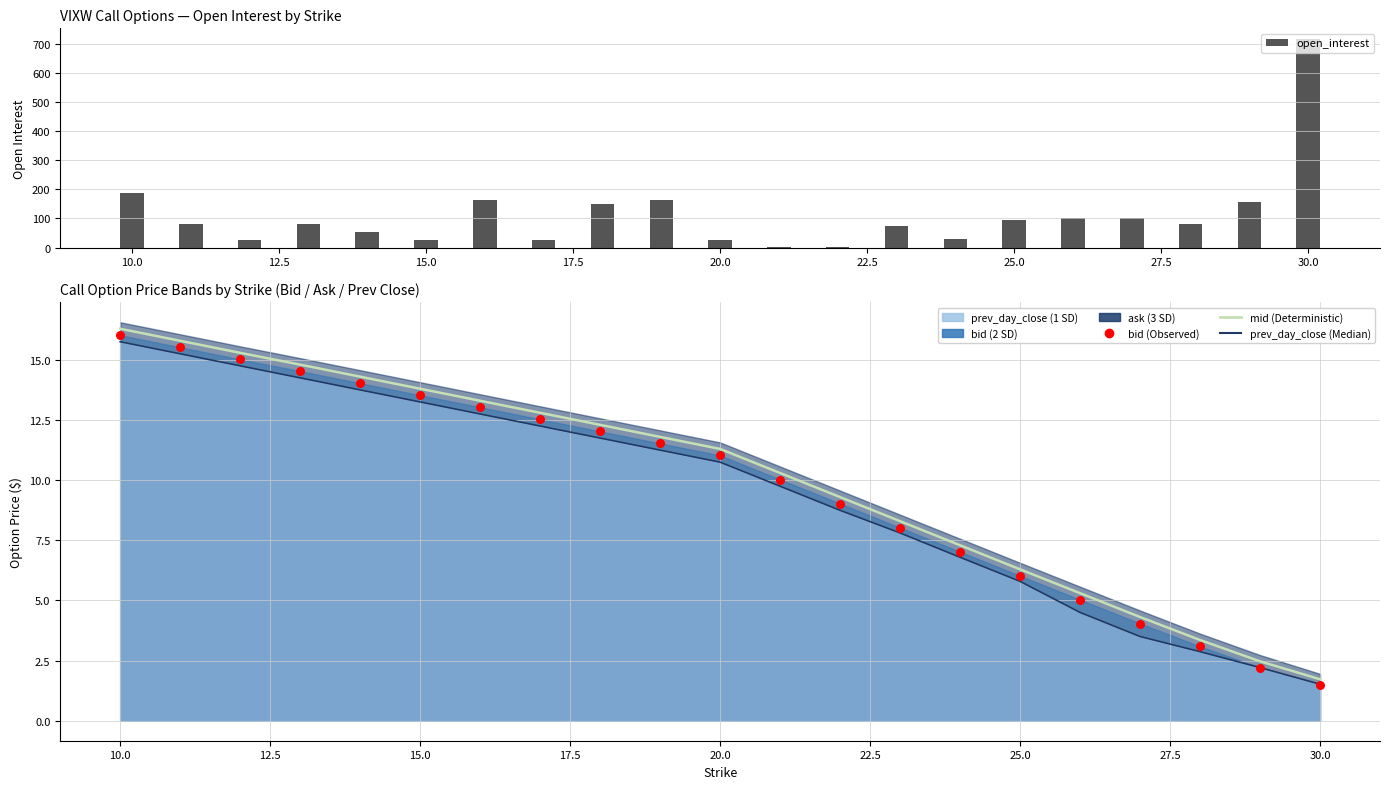

Which series contains the lowest Y value?

open_interest